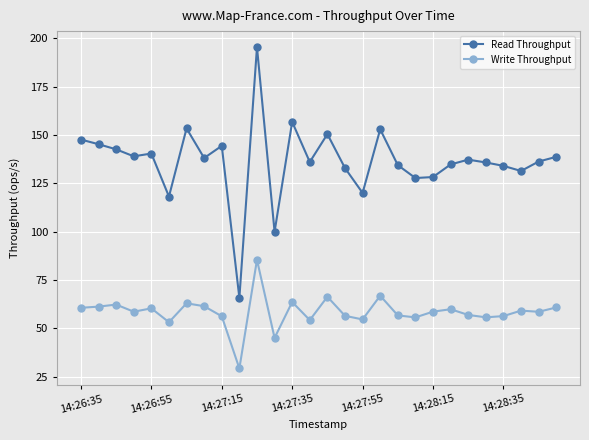

Does the chart display data point markers on the line(s)?

Yes